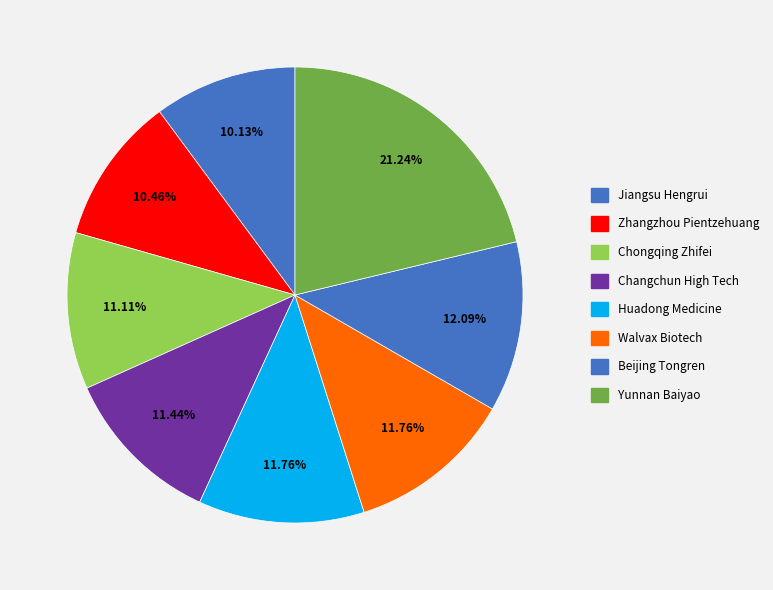

What is the largest slice in the pie chart?

Yunnan Baiyao